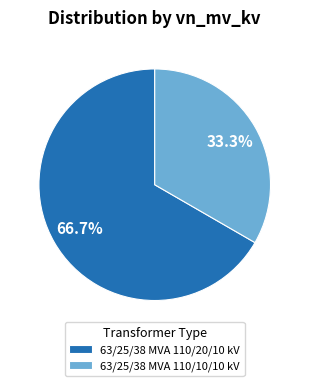

Which has a higher value, 63/25/38 MVA 110/20/10 kV or 63/25/38 MVA 110/10/10 kV?

63/25/38 MVA 110/20/10 kV